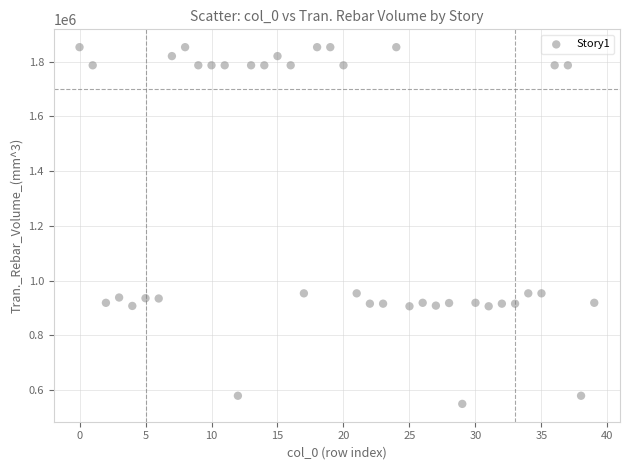

What is the range of Y values (max minus min)?

1302832.0